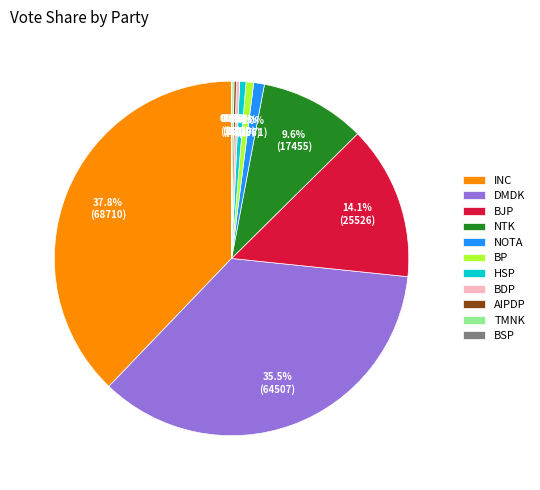

Is there a majority slice in this chart?

No